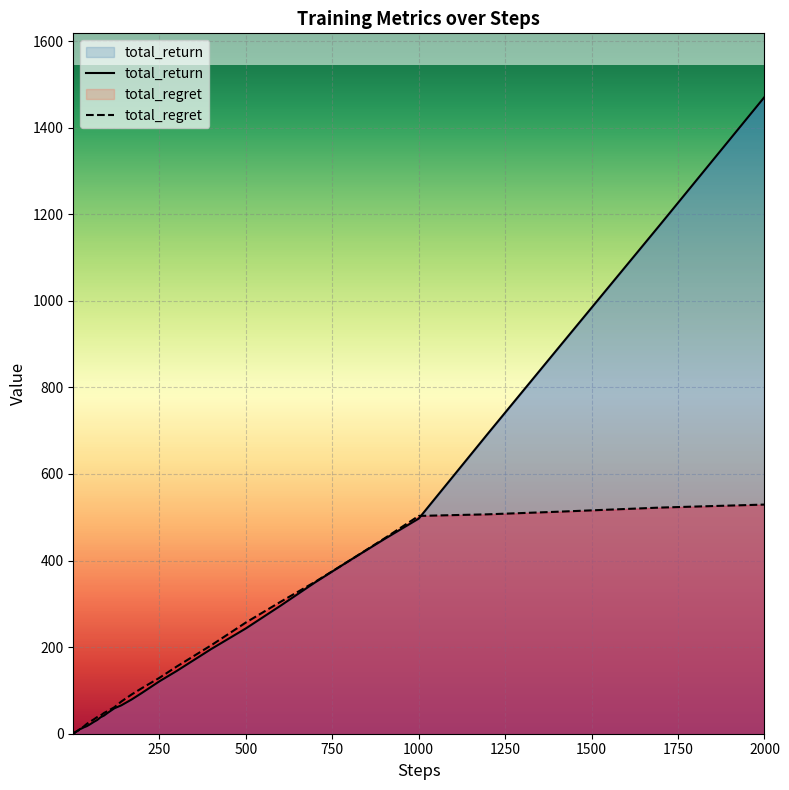

Rank the series by their average value, from highest to lowest.

total_return, total_regret